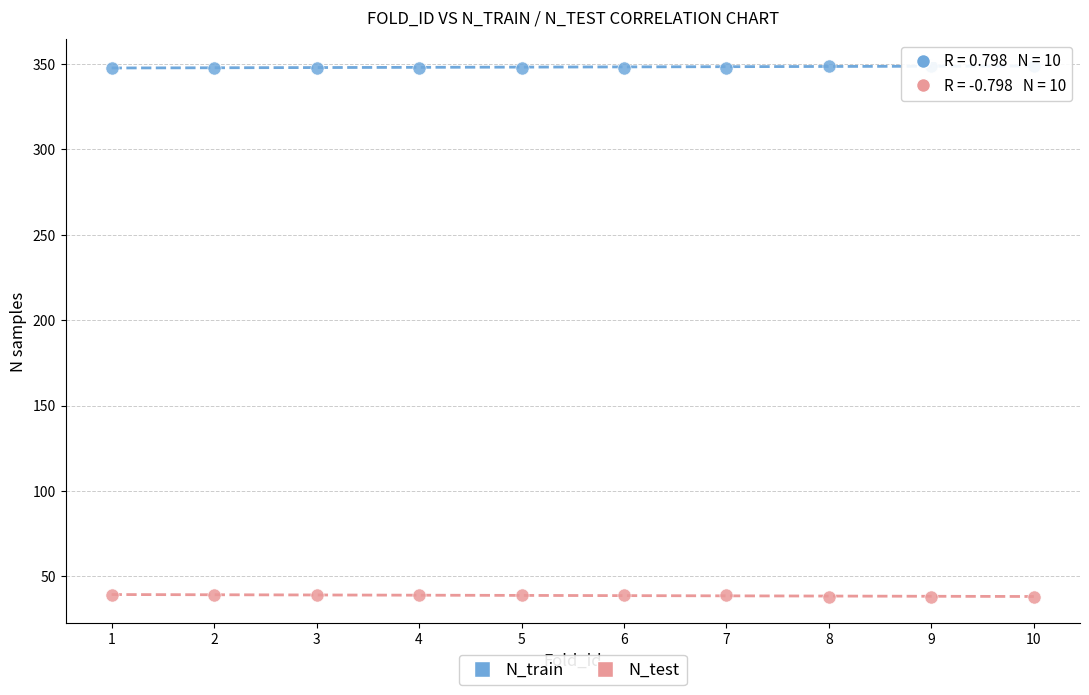

What are all the series names shown in the legend?

N_train, N_test